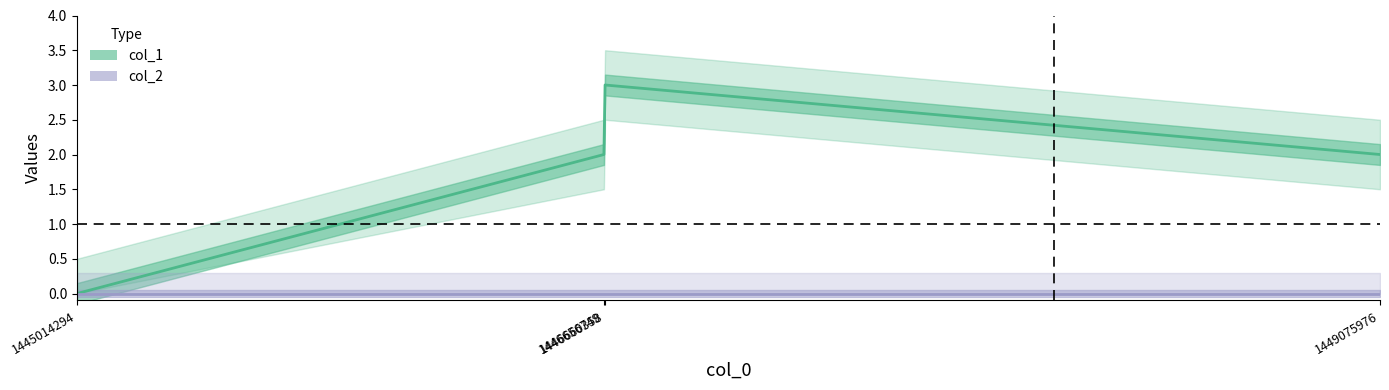

Where is the first local maximum?

1446660358